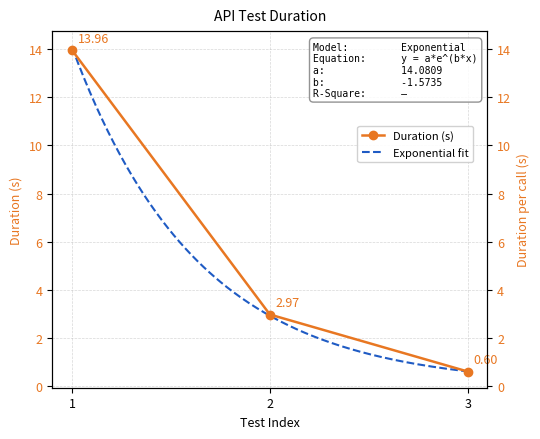

What is the change in value from 1 to 3?

-13.4